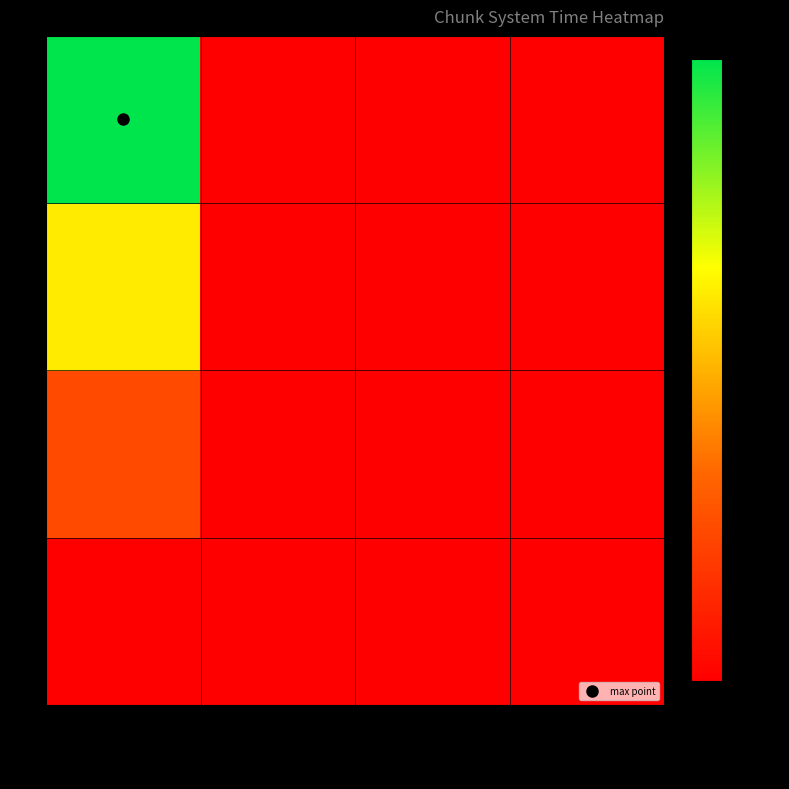

Rank the series by their maximum value, from highest to lowest.

3, 2, 1, 0